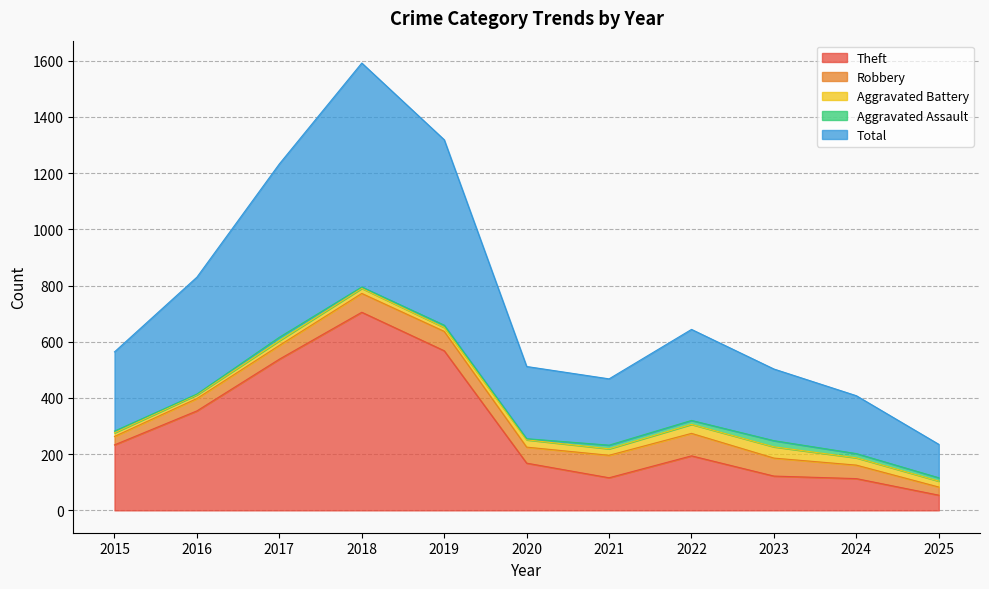

What is the sum of the Aggravated Battery values at 2020 and 2017?

43